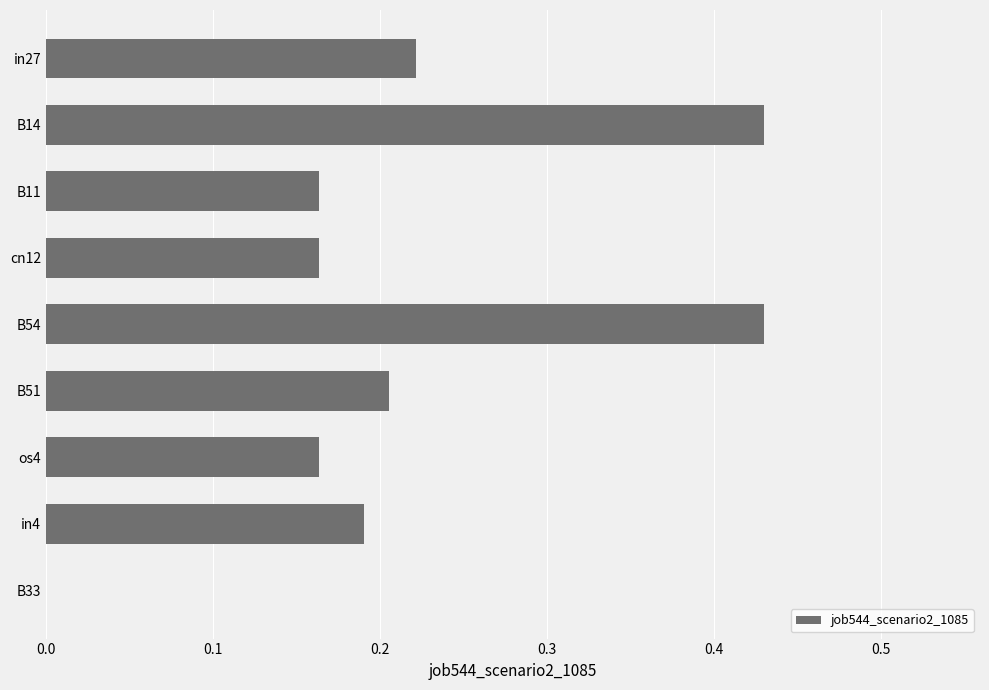

Which has a higher value, B54 or B33?

B54